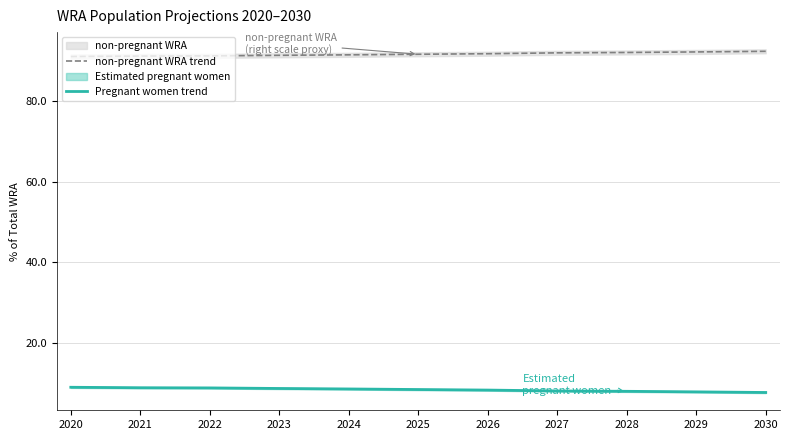

Rank the categories by Pregnant women trend value from highest to lowest.

2020, 2021, 2022, 2023, 2024, 2025, 2026, 2027, 2028, 2029, 2030